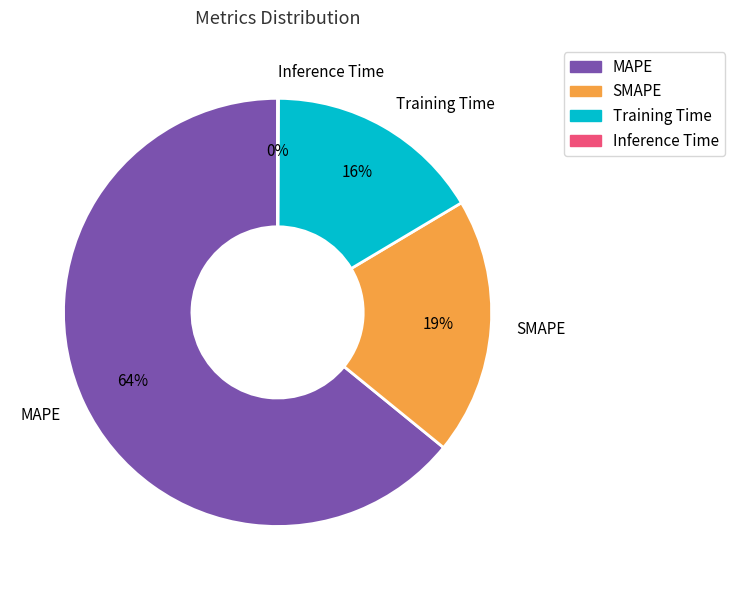

Which category has the biggest portion of the pie?

MAPE